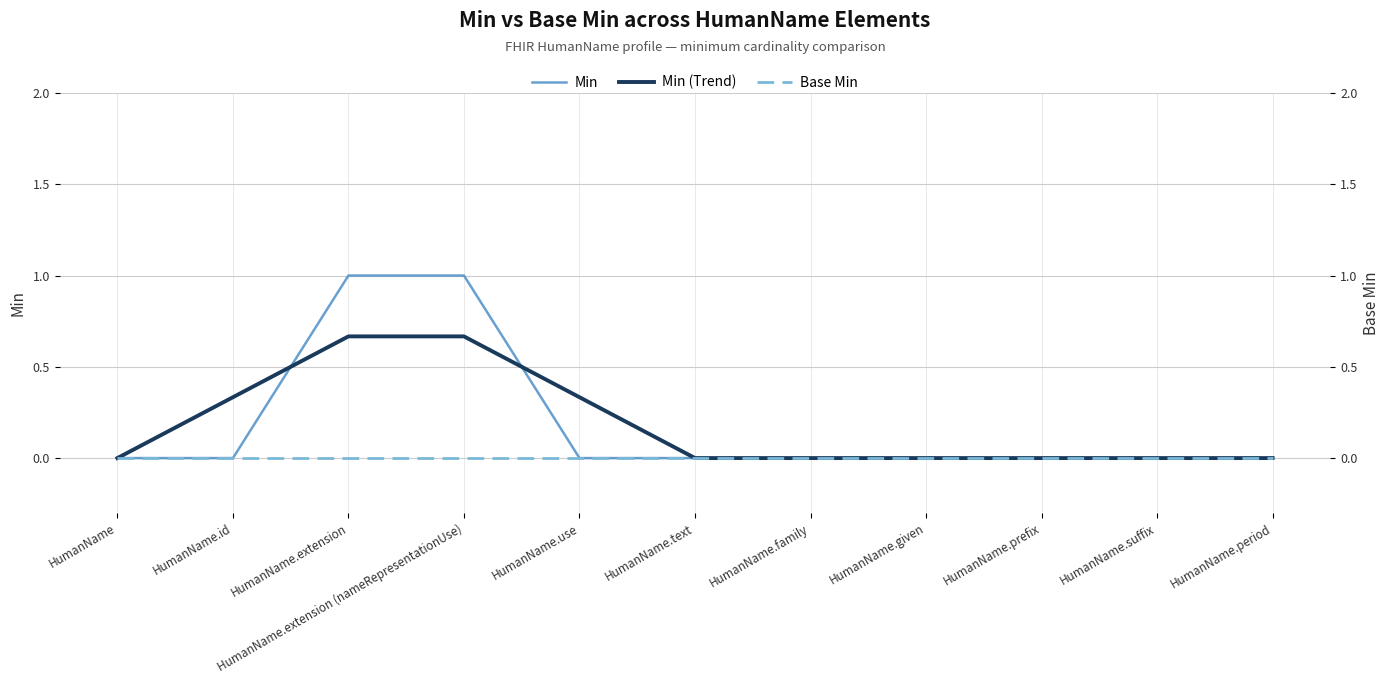

What is the difference between the maximum and minimum values in the Min (Trend) series?

0.7